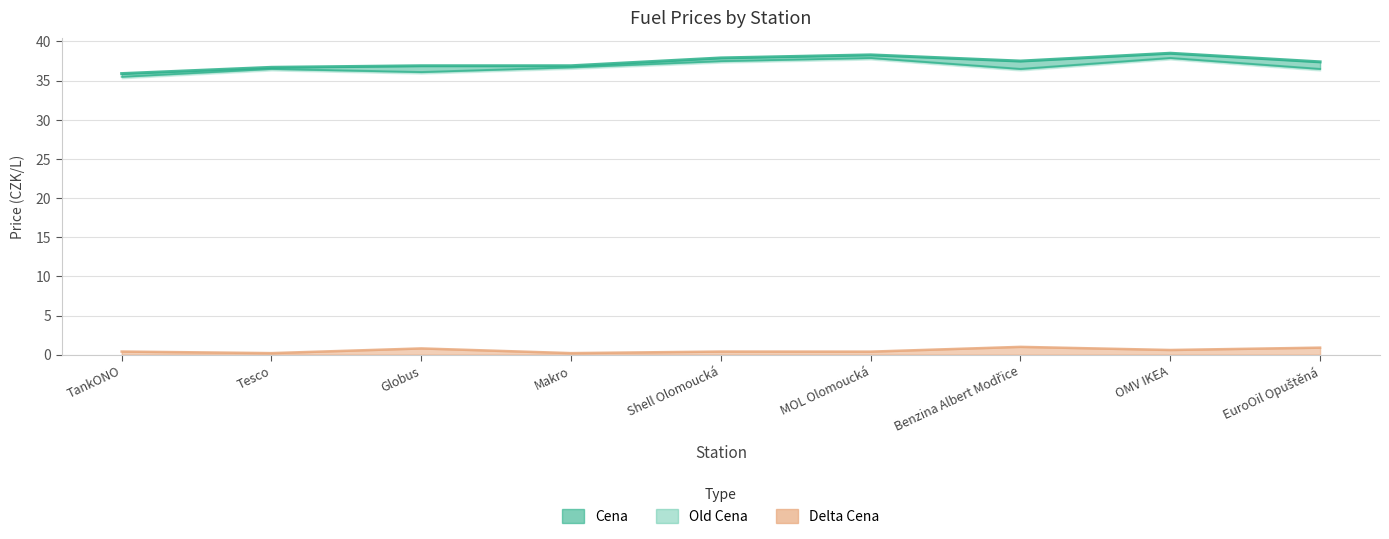

What is the label of the 4th point from the left?

Makro